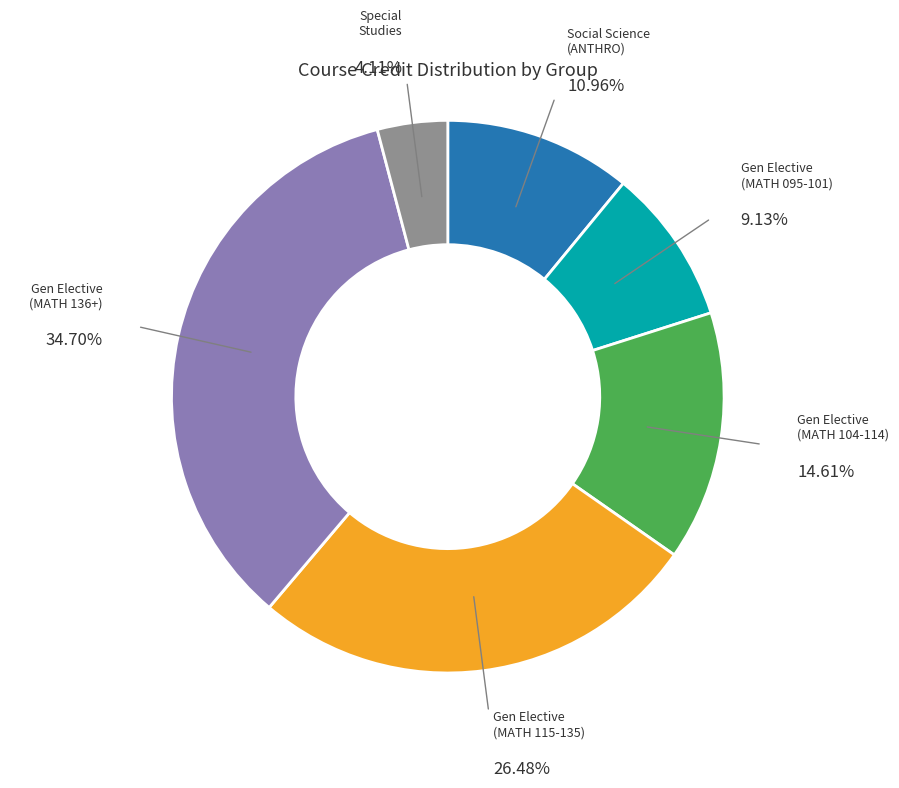

Do Social Science (ANTHRO) and Gen Elective (MATH 136+) together represent more than half of the pie?

No